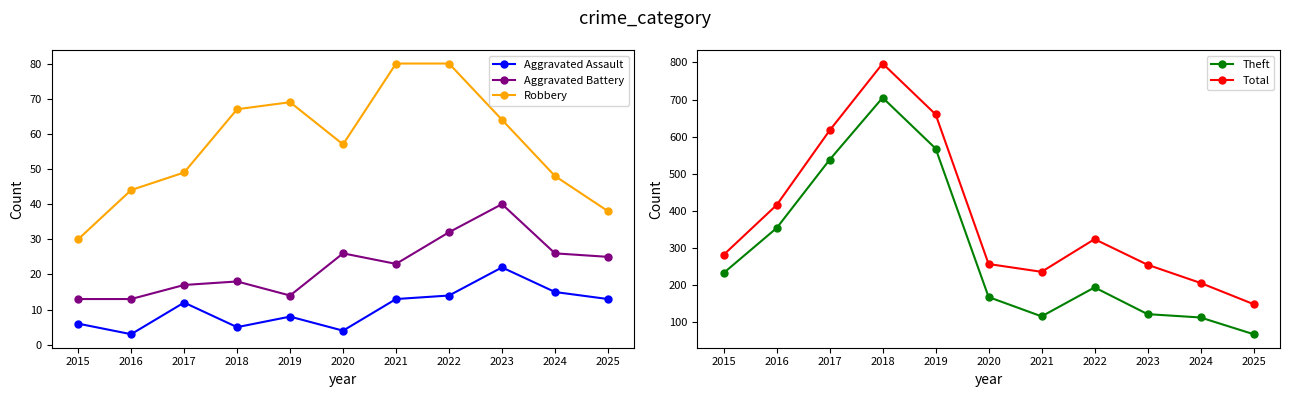

Which category has the lowest value across all series?

2016